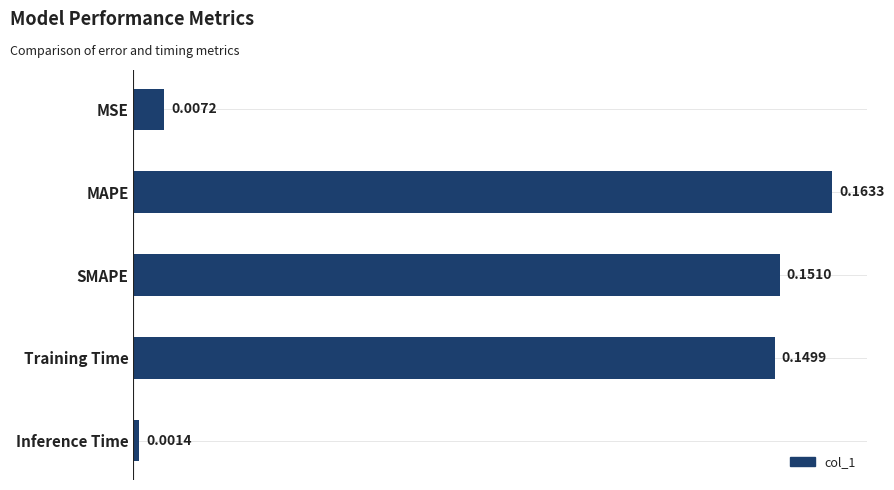

List the labels in order of value, smallest first.

Inference Time, MSE, Training Time, SMAPE, MAPE